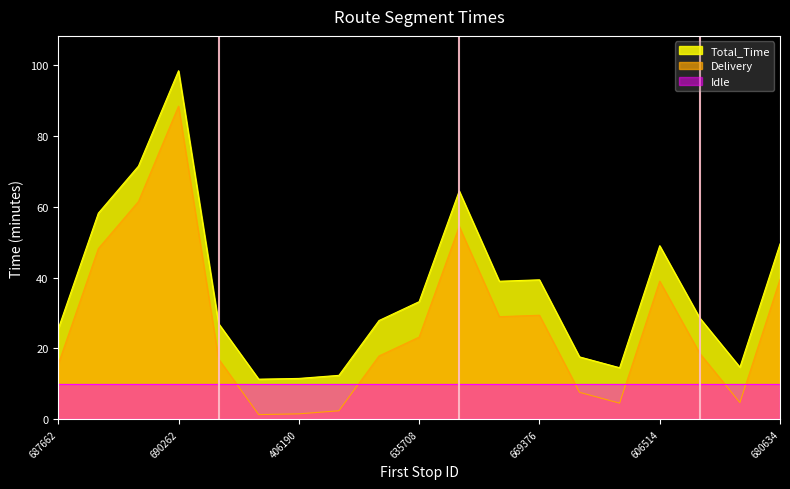

What value does the Total_Time series have at 688321?

27.9